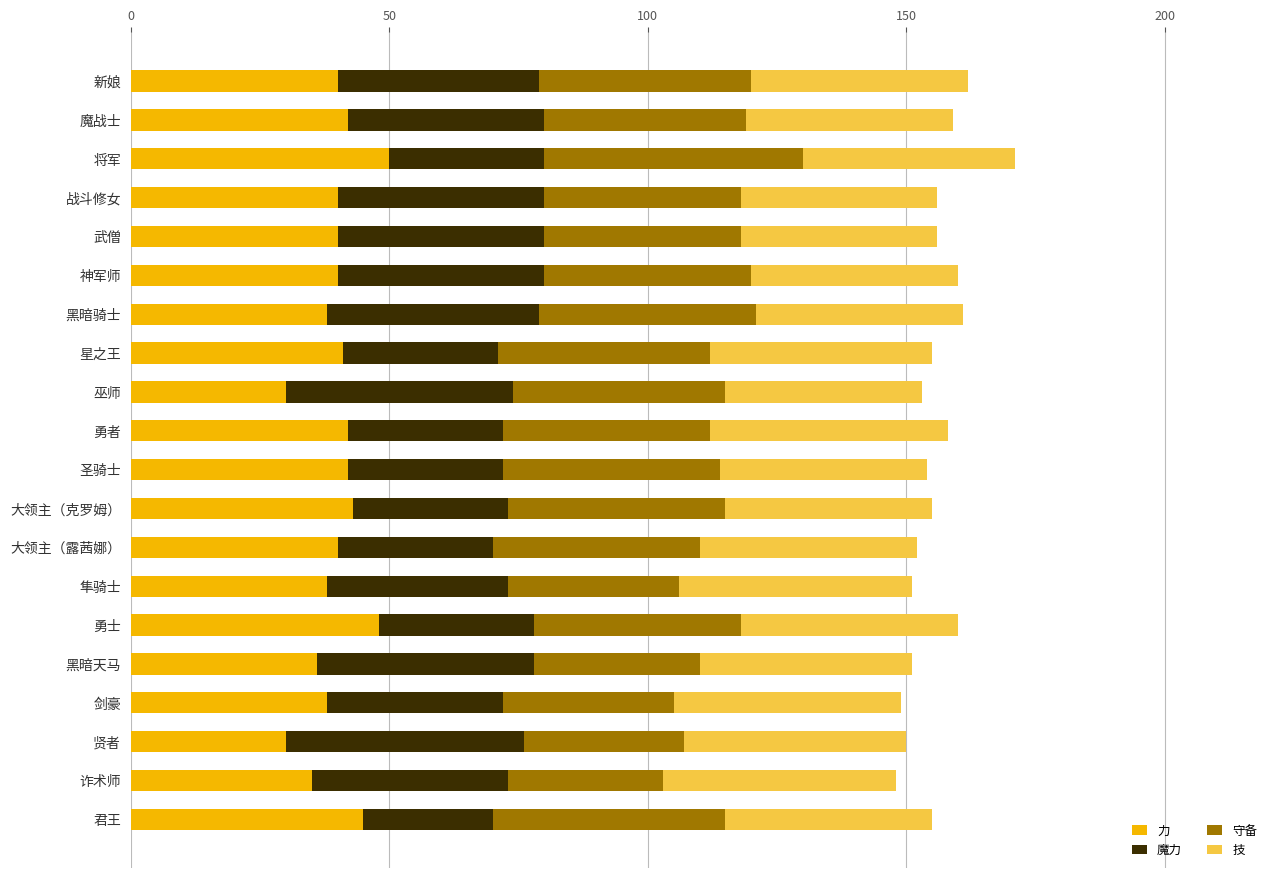

What is the difference between the 力 values at 君王 and 将军?

5